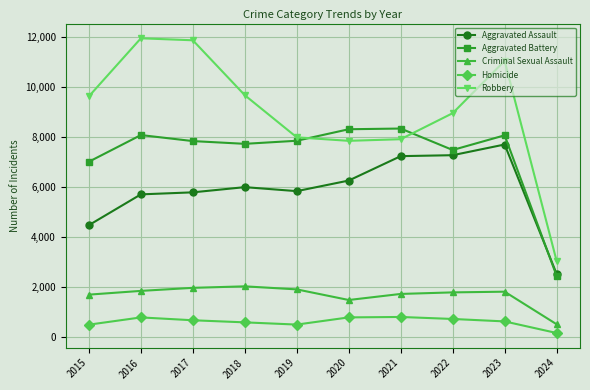

What is the sum of the Robbery values at 2015 and 2019?

17633